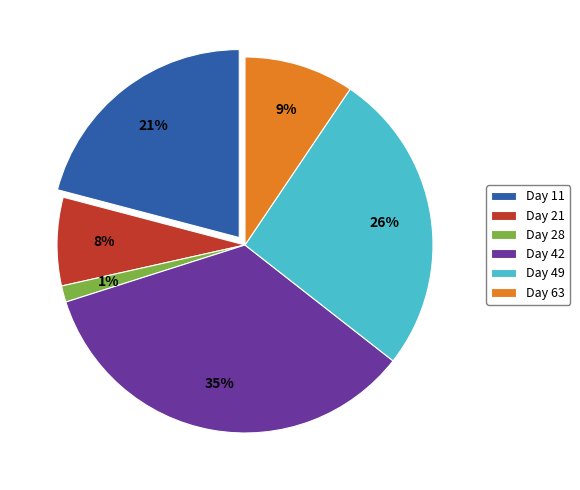

Does Day 28 account for over 50% of the chart?

No